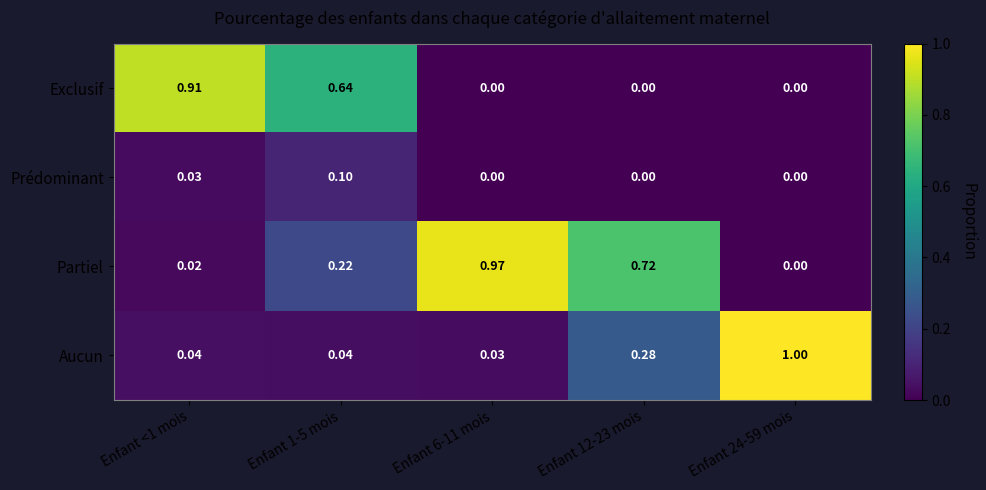

List the series in order of their peak value, lowest first.

Prédominant, Exclusif, Partiel, Aucun